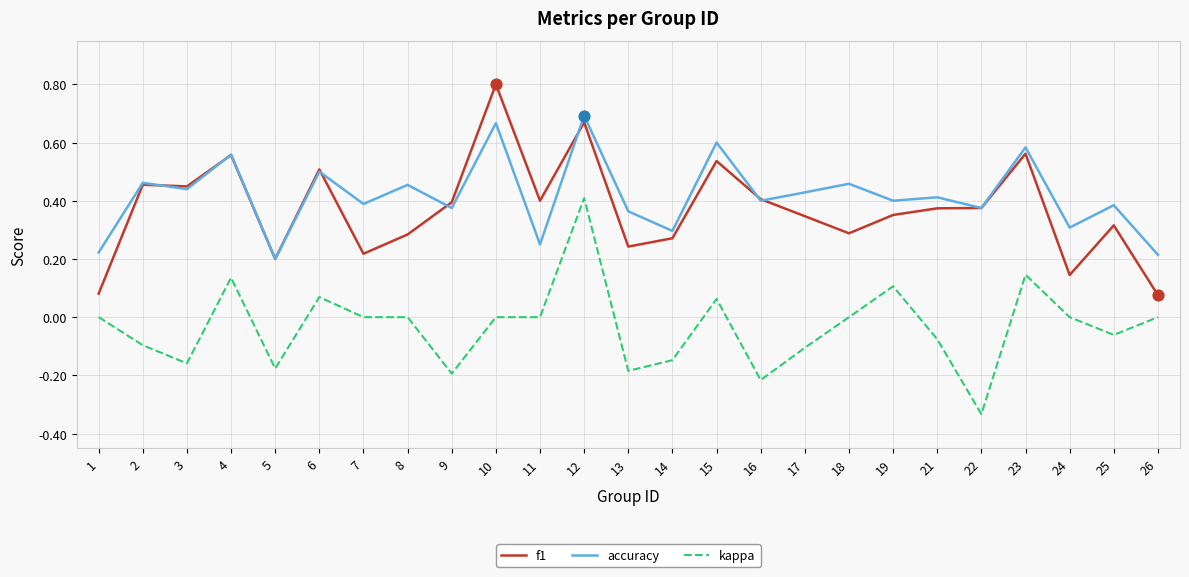

At how many categories does at least one series exceed 0?

25